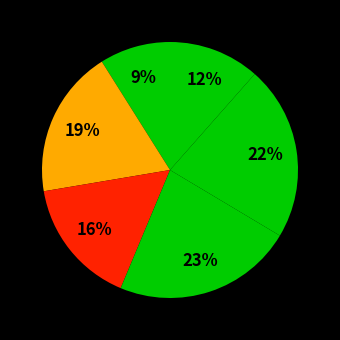

How many segments does this pie chart have?

6